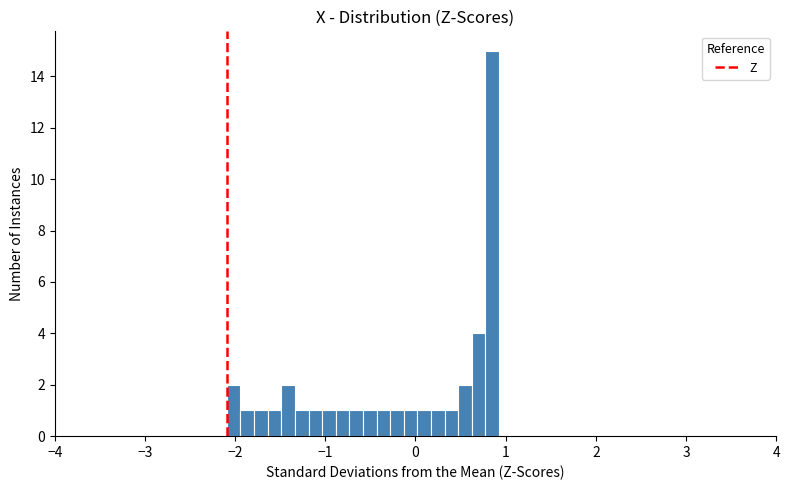

Read against the x-axis, roughly where is the centre of the tallest bar?

0.9